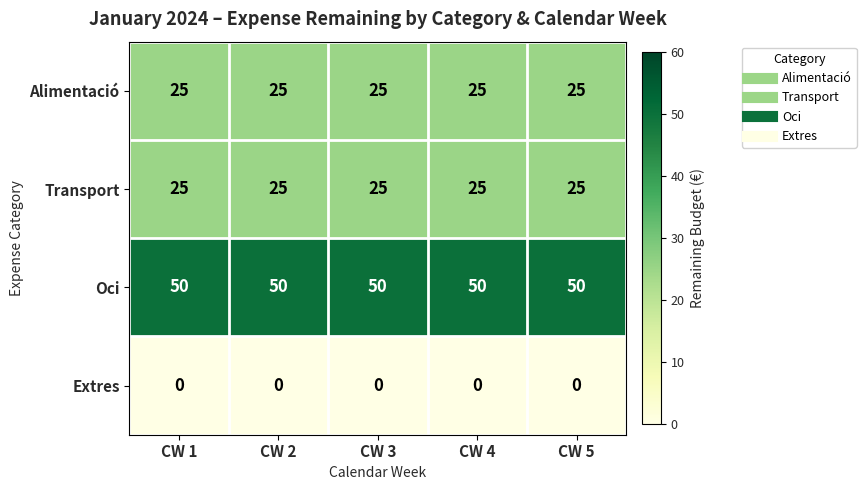

What is the approximate value of Oci at CW 5?

50